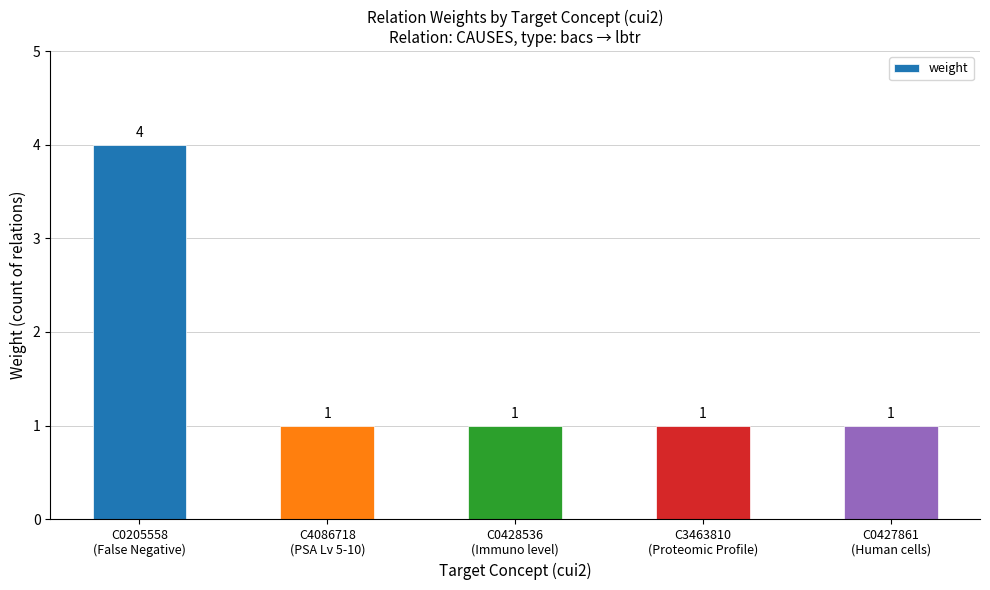

Count the number of values greater than 1.

1